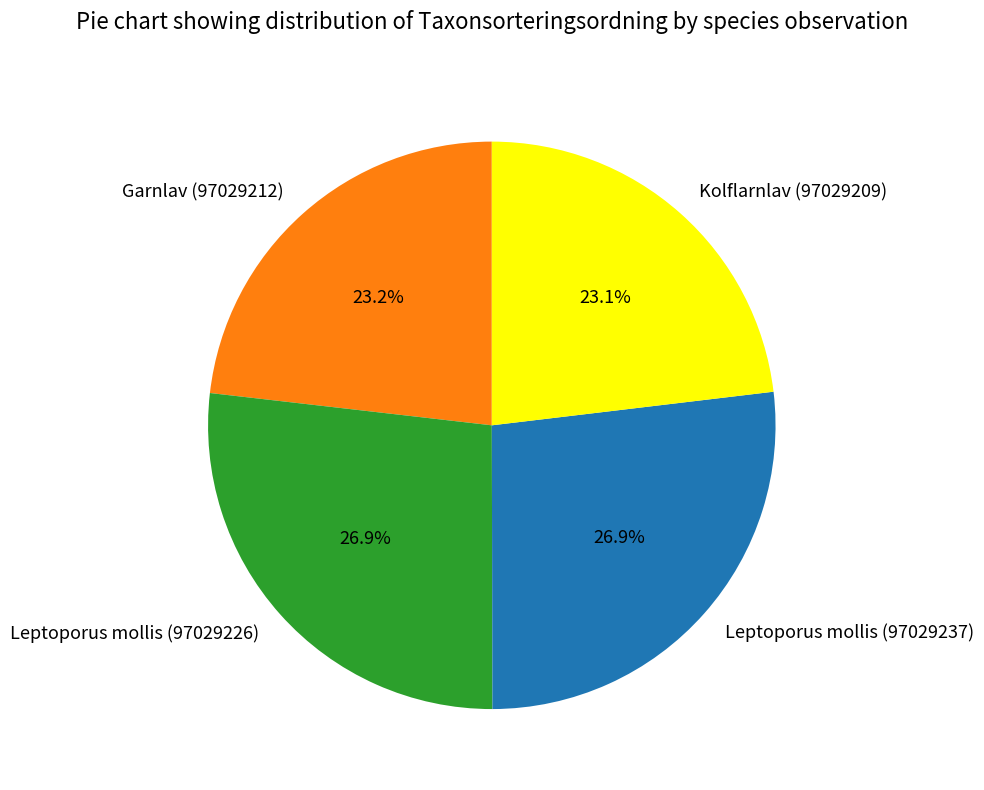

To the nearest percent, what is the difference between the largest and smallest slice percentages?

4%